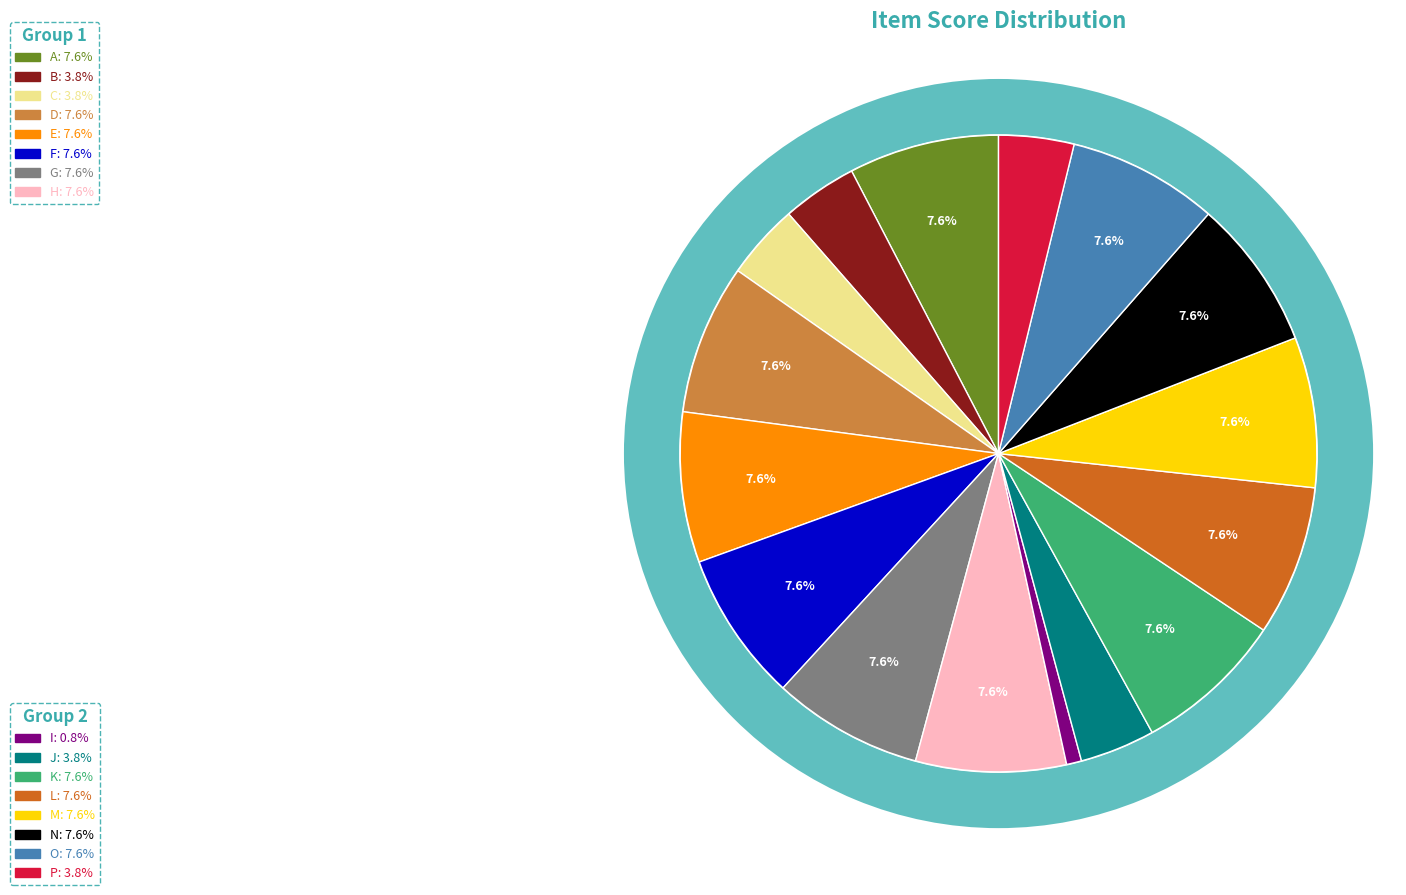

What percentage is the I slice, to the nearest percent?

1%